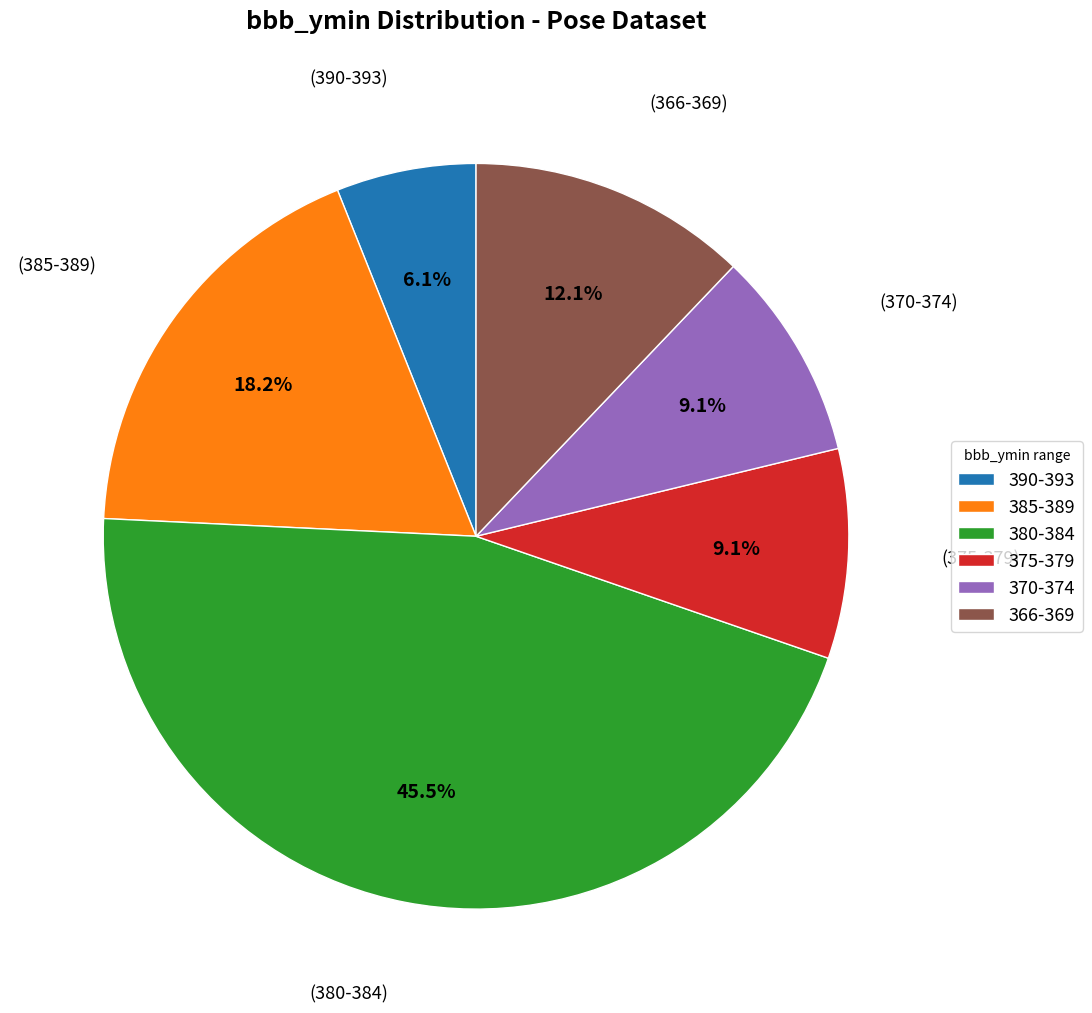

Combined, do 380-384 and 370-374 account for over 50%?

Yes